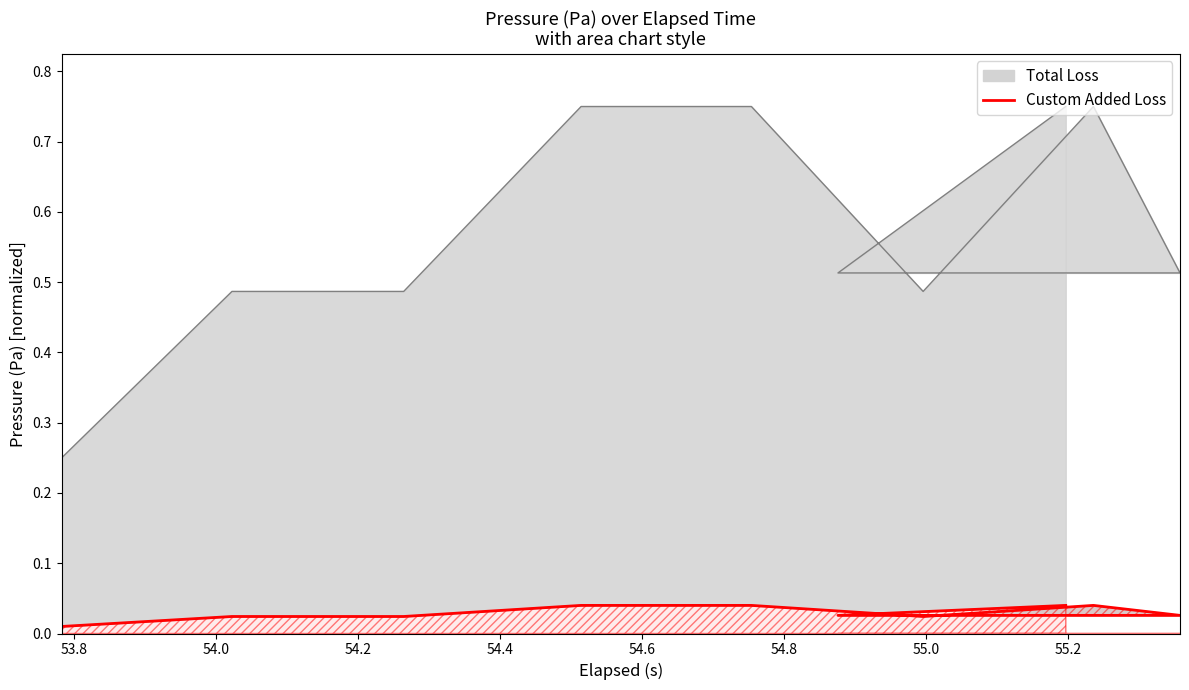

Does the chart display data point markers on the line(s)?

No